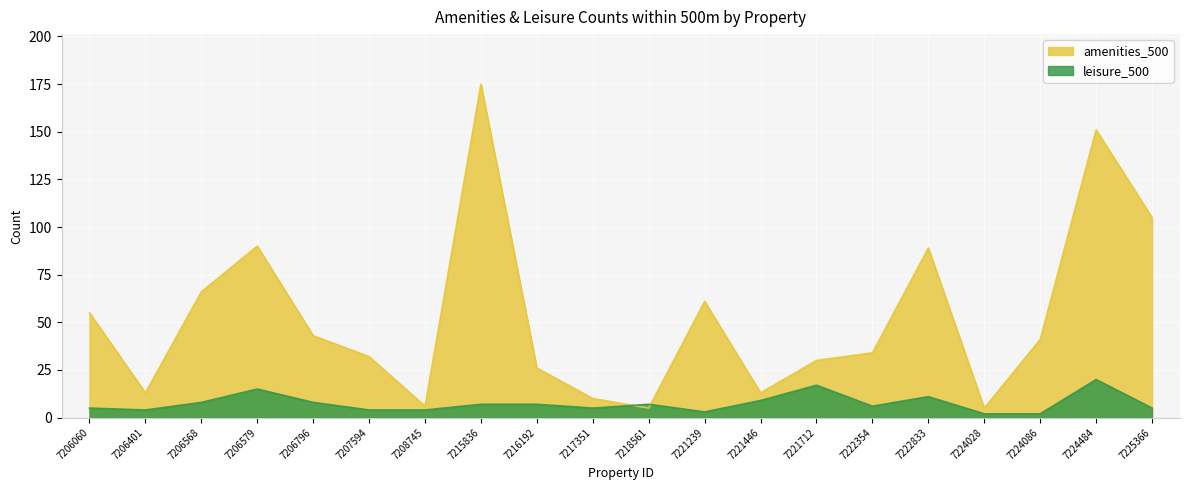

Rank the categories by amenities_500 value from highest to lowest.

7215836, 7224484, 7225366, 7206579, 7222833, 7206568, 7221239, 7206060, 7206796, 7224086, 7222354, 7207594, 7221712, 7216192, 7206401, 7221446, 7217351, 7208745, 7218561, 7224028